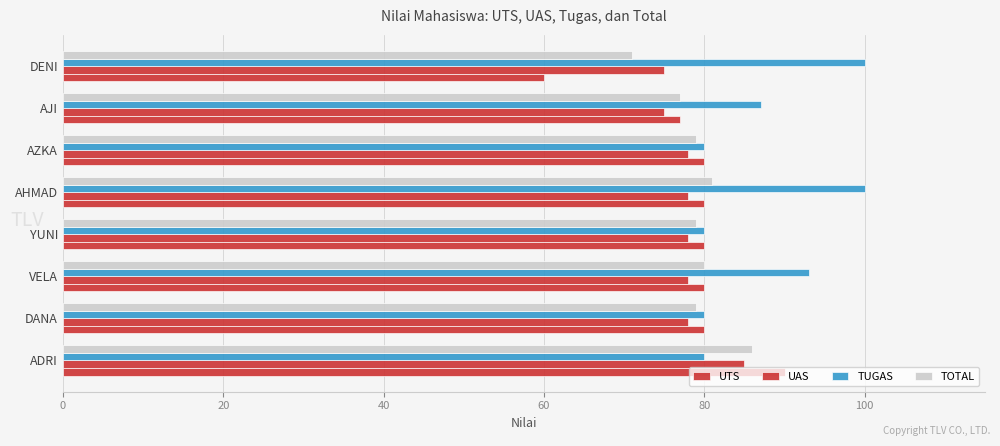

What is the minimum value shown in the chart?

60